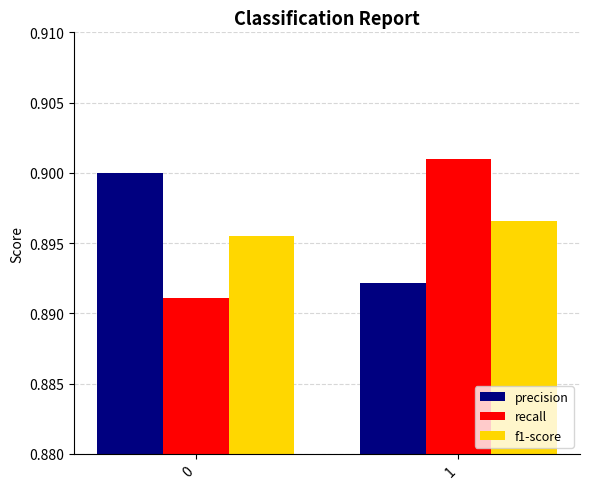

True or false: recall has a value of 0.4 at 1.

False